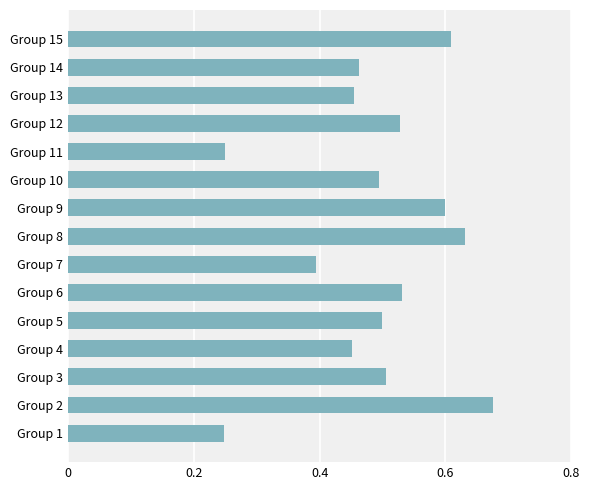

Which label corresponds to the largest value in the chart?

Group 2